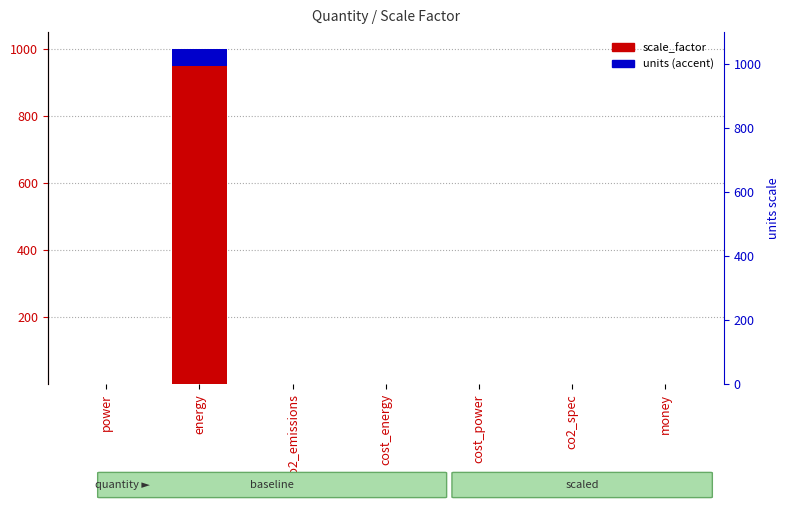

The value of units (accent) at co2_spec is 0.0. True or false?

True